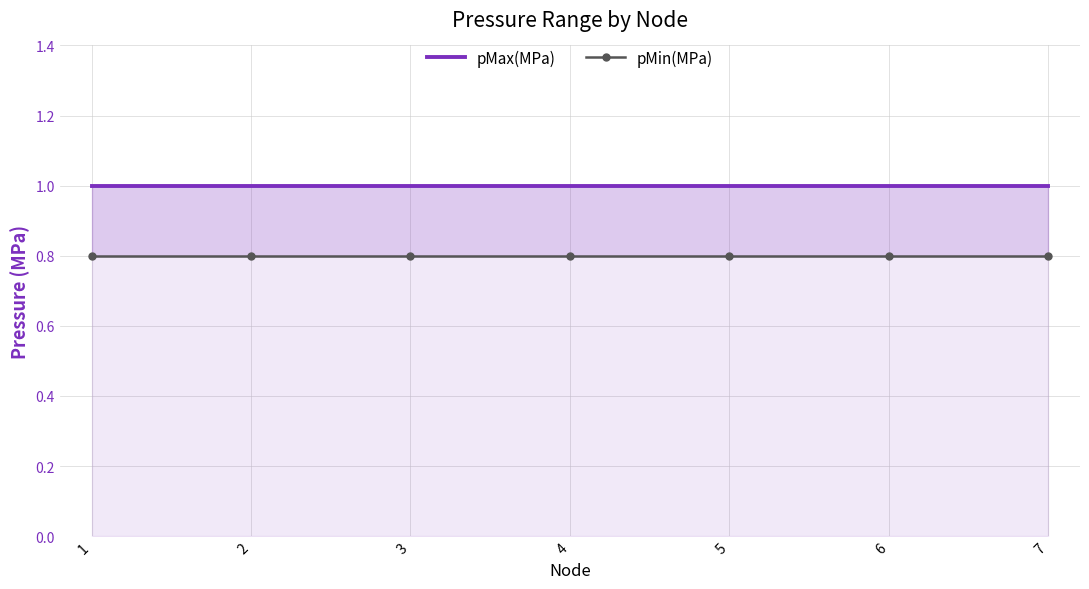

At 7, list the series in order from largest to smallest.

pMax(MPa), pMin(MPa)